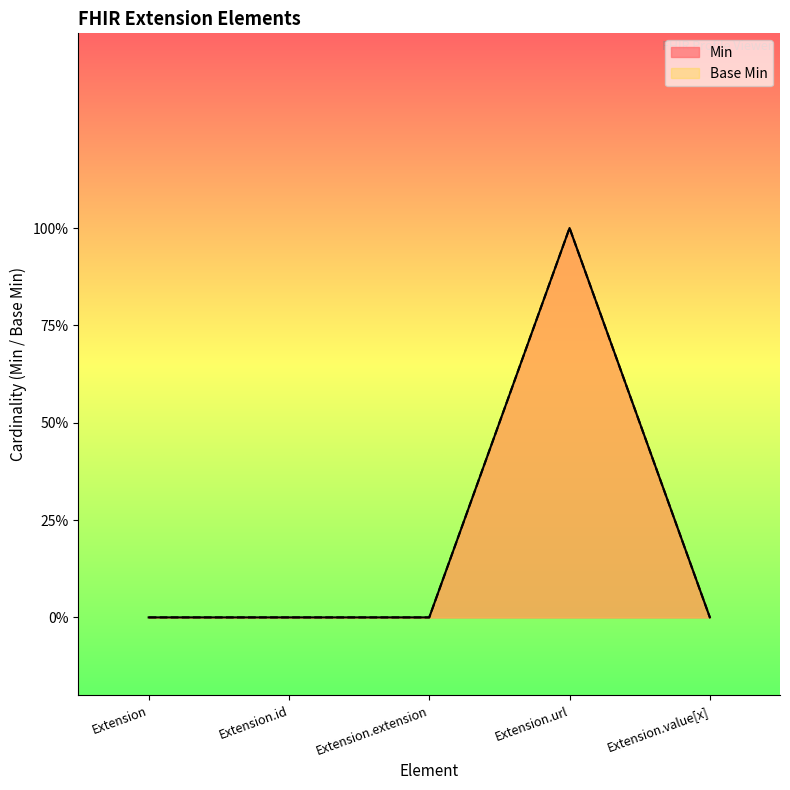

What is the sum of all Min values?

1